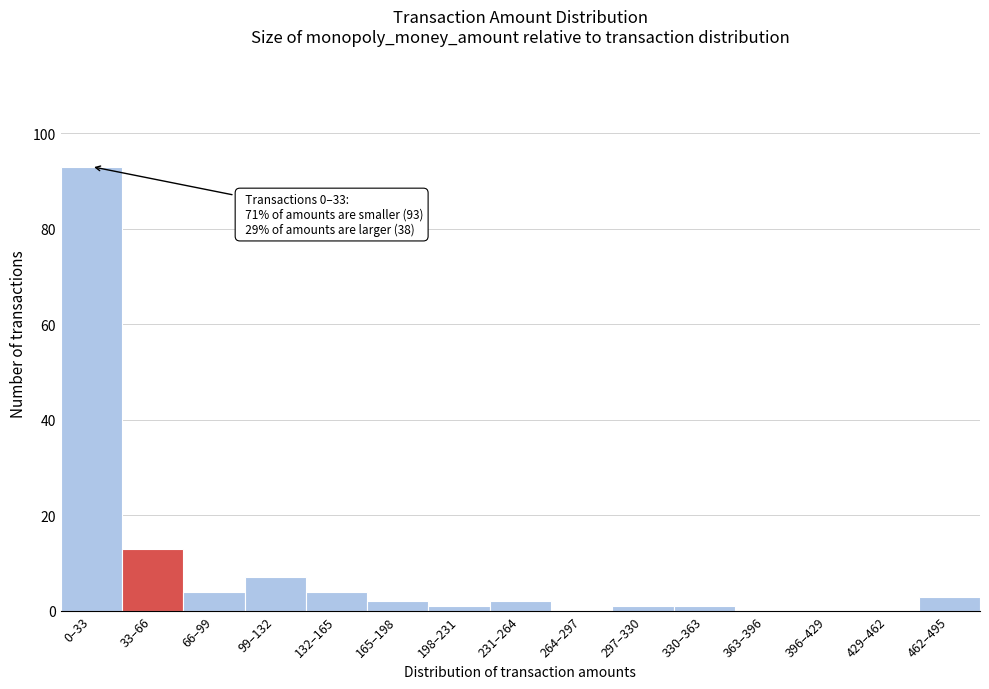

Reading left to right, extract all data points from this chart.

0–33=93	33–66=13	66–99=4	99–132=7	132–165=4	165–198=2	198–231=1	231–264=2	264–297=0	297–330=1	330–363=1	363–396=0	396–429=0	429–462=0	462–495=3